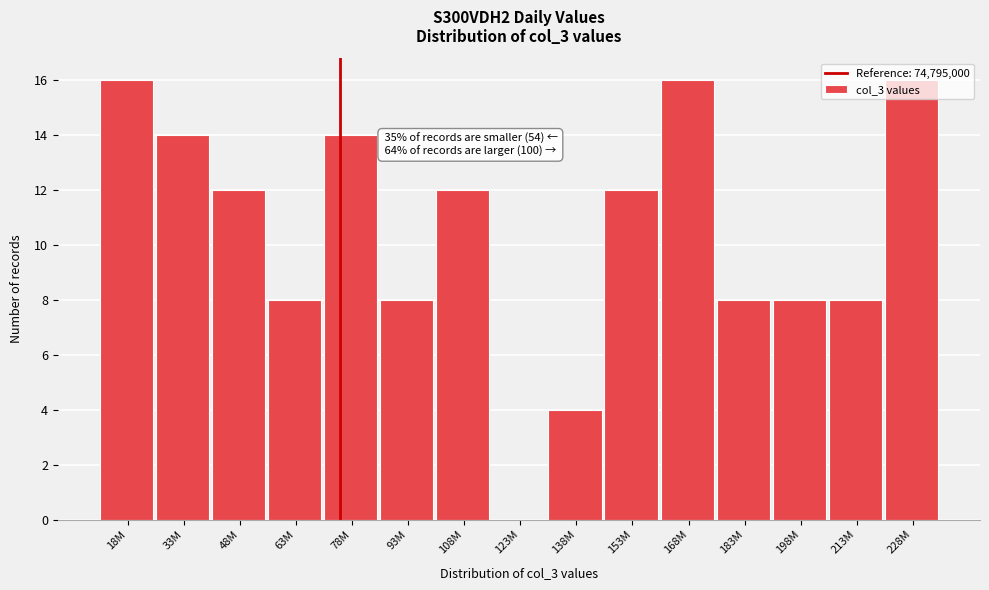

What is the greatest value displayed?

16